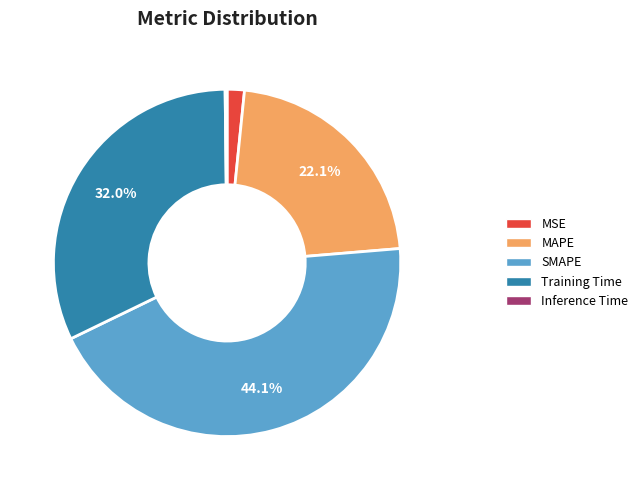

The MAPE slice represents 8% of the pie. True or false?

False